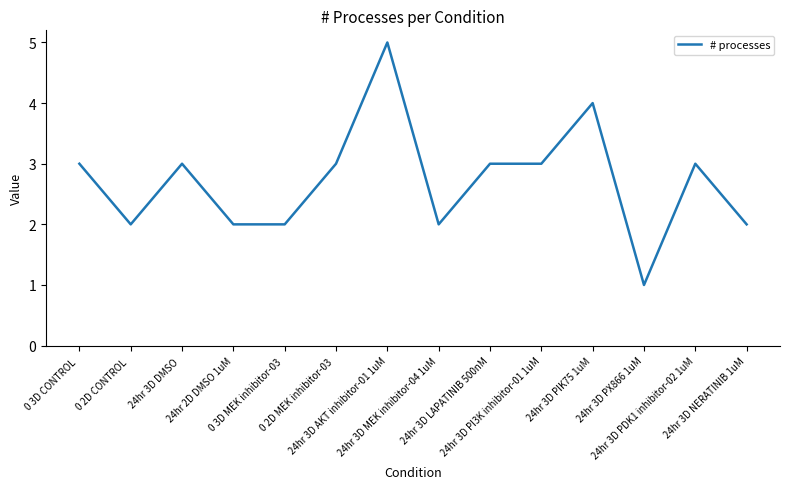

What is the average value?

3